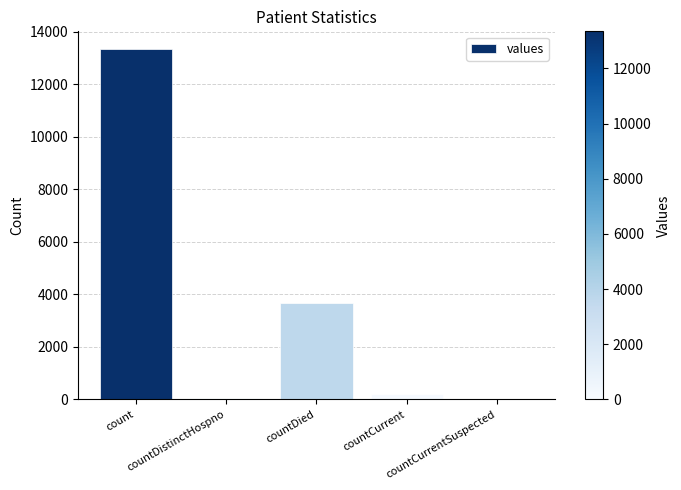

What is the difference between the values at countDied and count?

9670